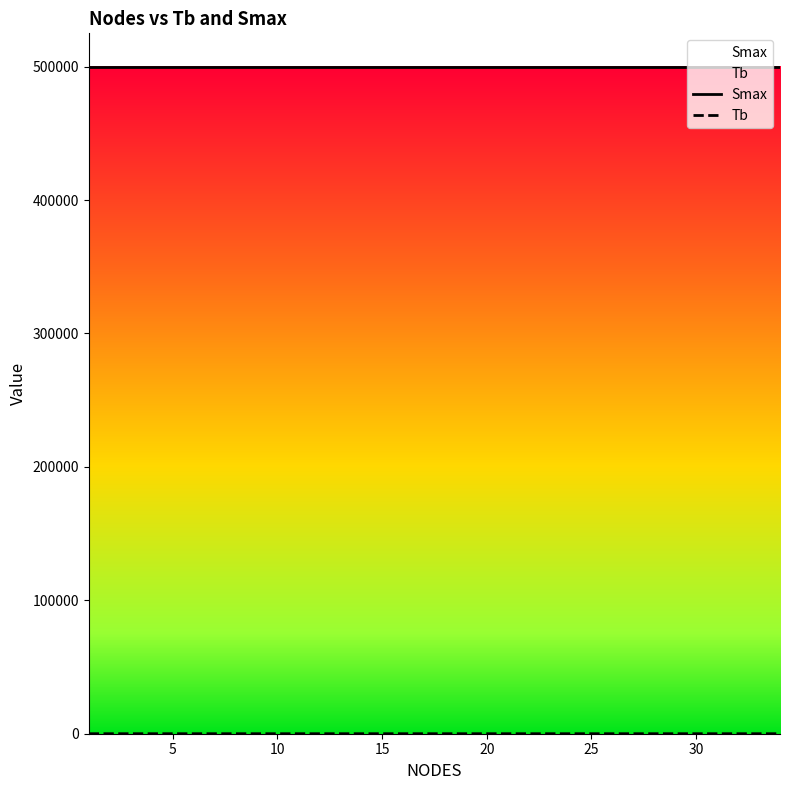

What is the greatest value displayed?

500000